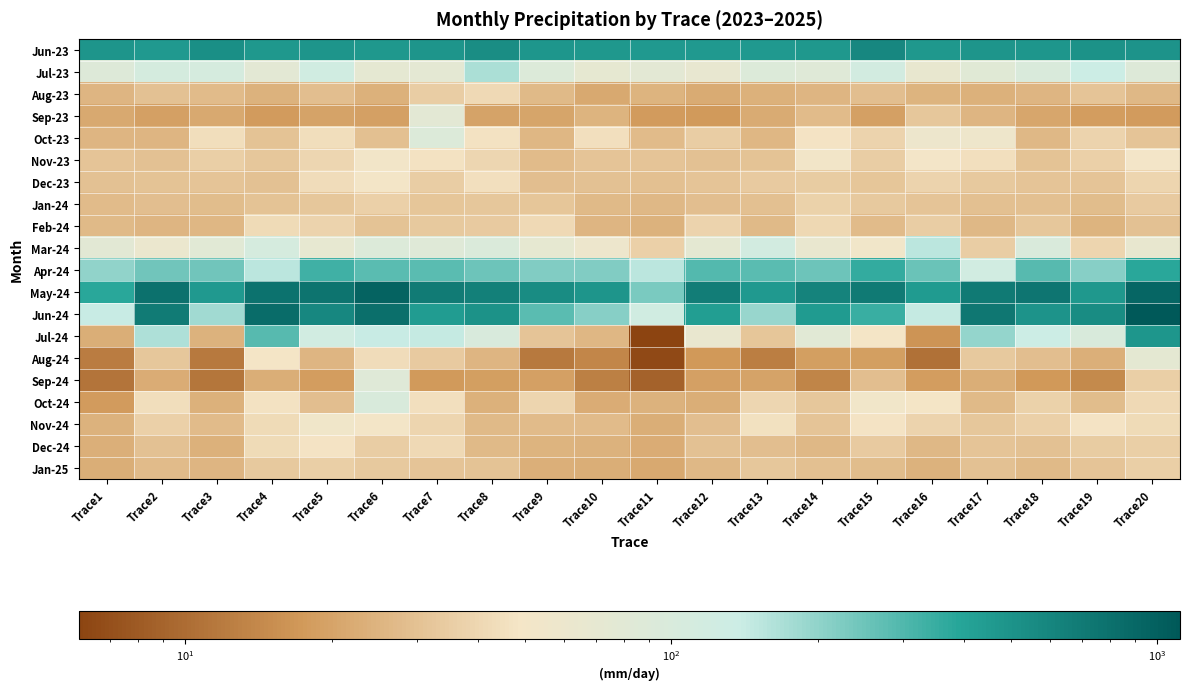

Which series has the largest range (max minus min)?

Jun-24